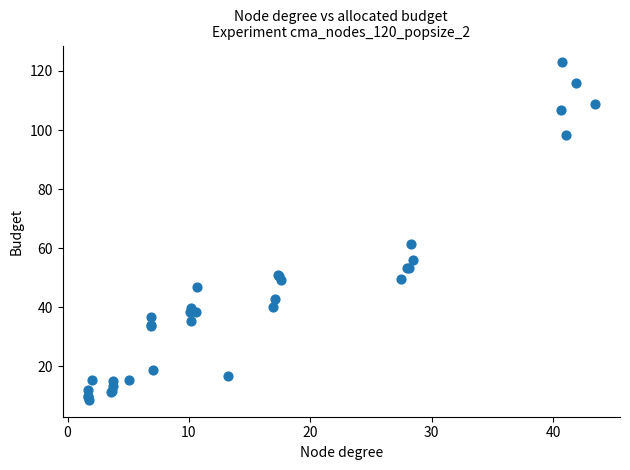

What Y value in the scatter plot is closest to 65?

61.4